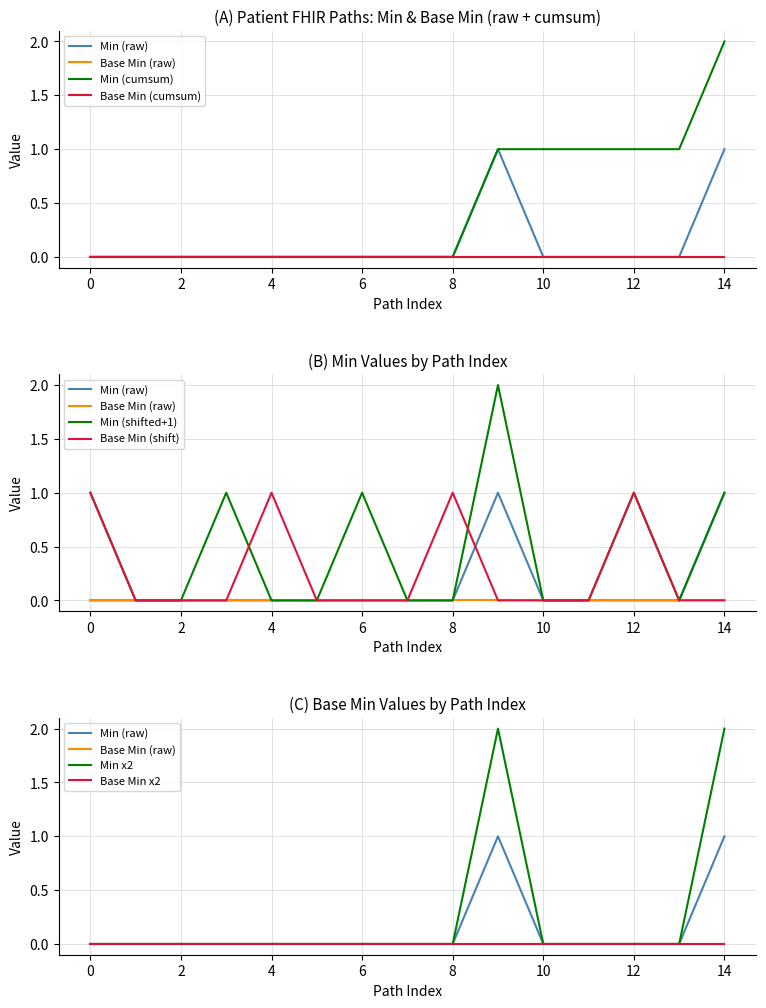

In Patient.identifier, how many points are higher than both neighbors (excluding endpoints)?

1